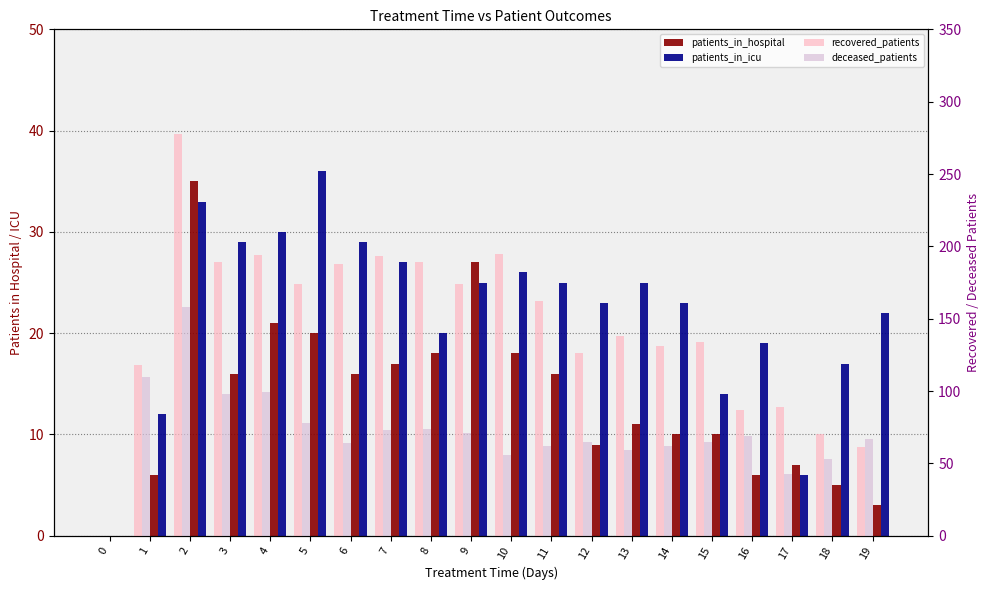

Does the chart contain any negative values?

No